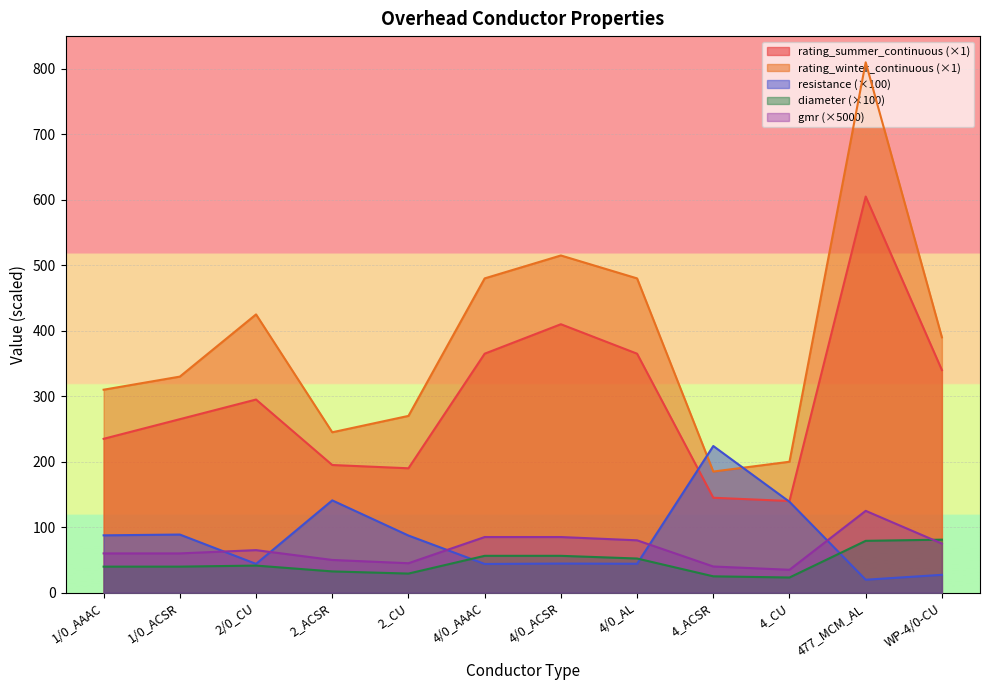

What is the spread (max minus min) of values at 2_CU?

240.8